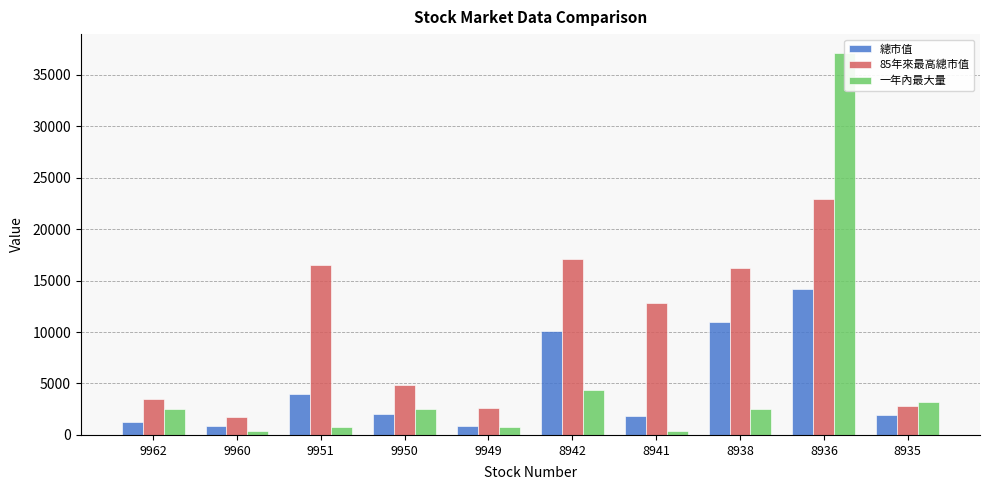

Which has a higher value, 8935 or 8942?

8942